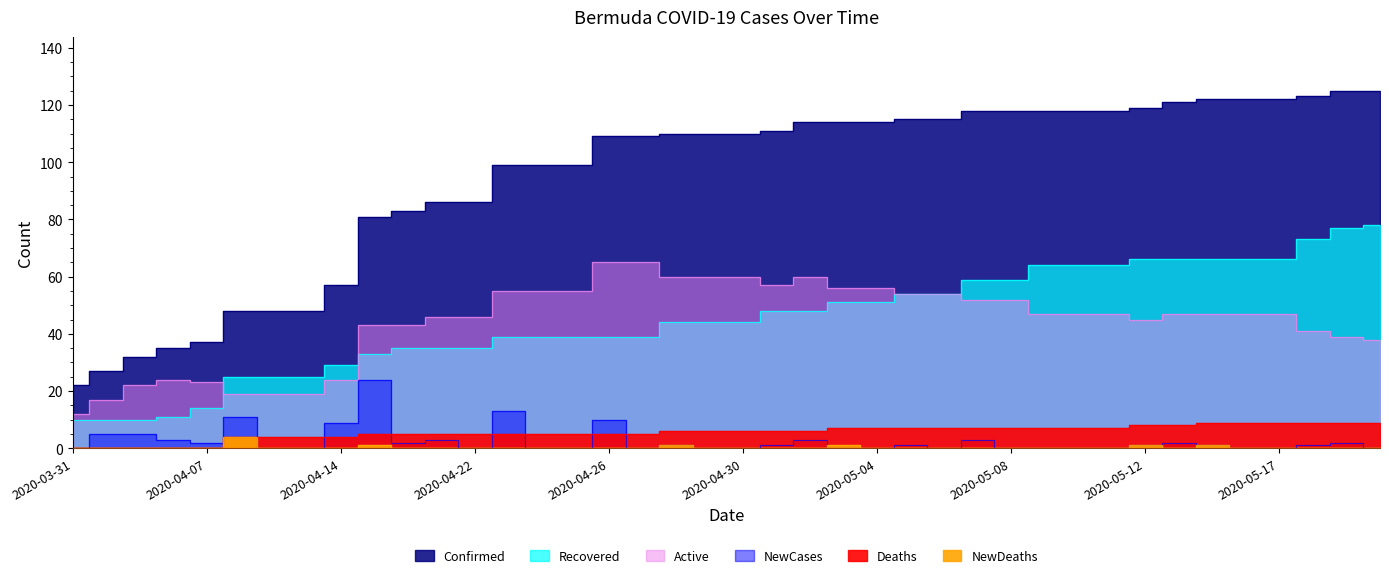

At 2020-04-23, list the series in order from largest to smallest.

Confirmed, Active, Recovered, NewCases, Deaths, NewDeaths